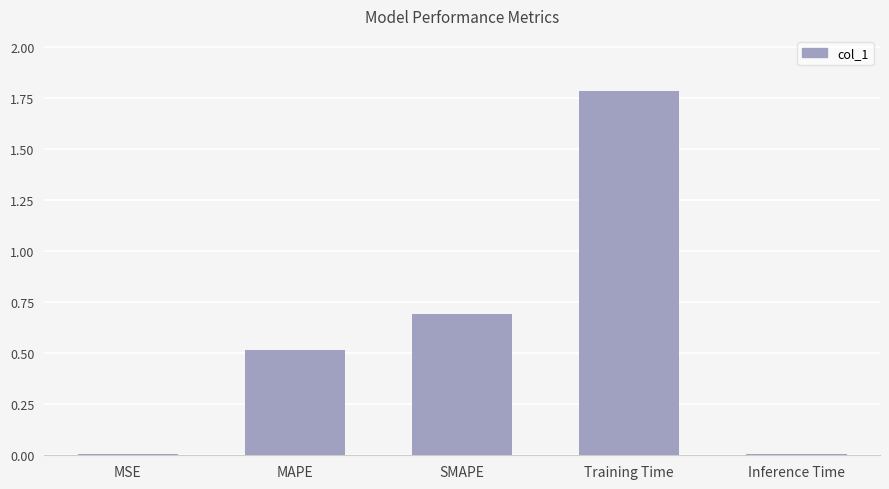

How many bars are there in total?

5